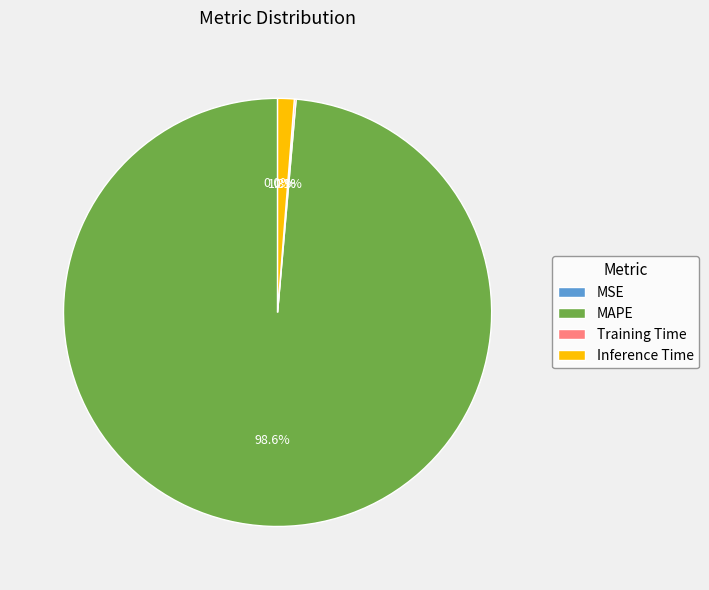

To the nearest percent, what is the combined percentage of Inference Time and MAPE?

100%